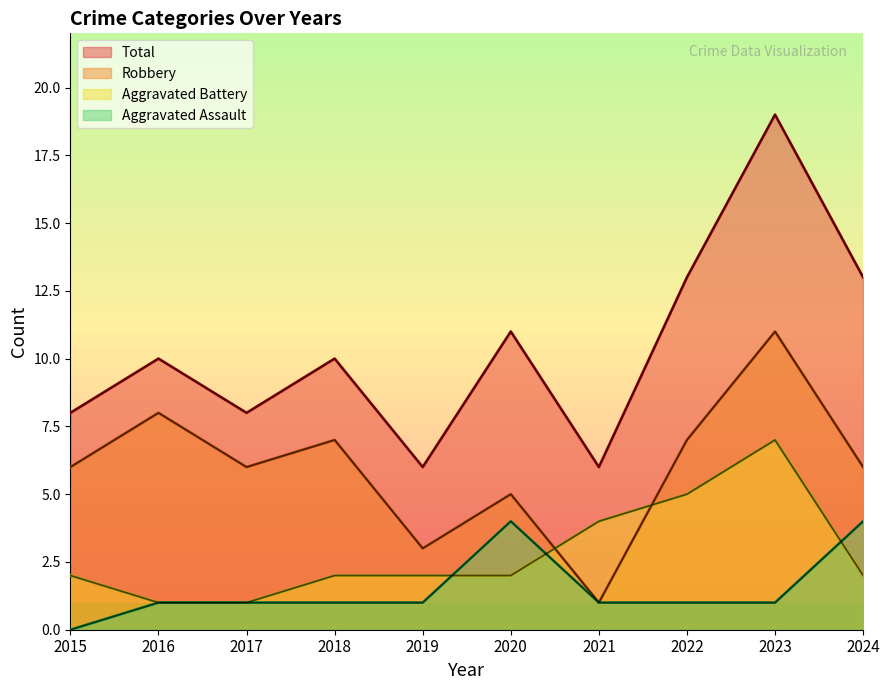

The value of Total at 2015 is 8. True or false?

True